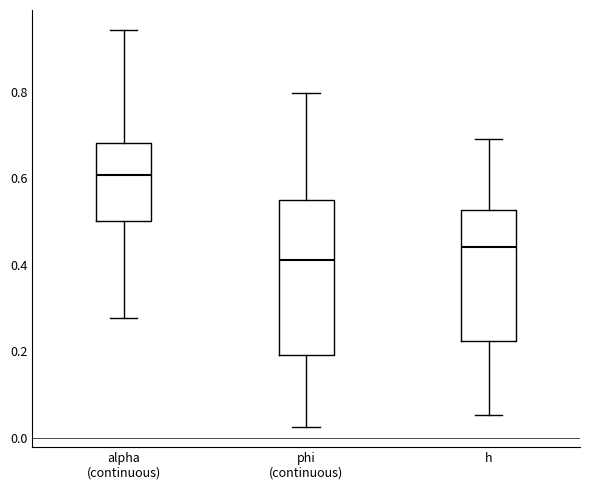

Which box is the tallest, from its lower edge to its upper edge?

phi (continuous)